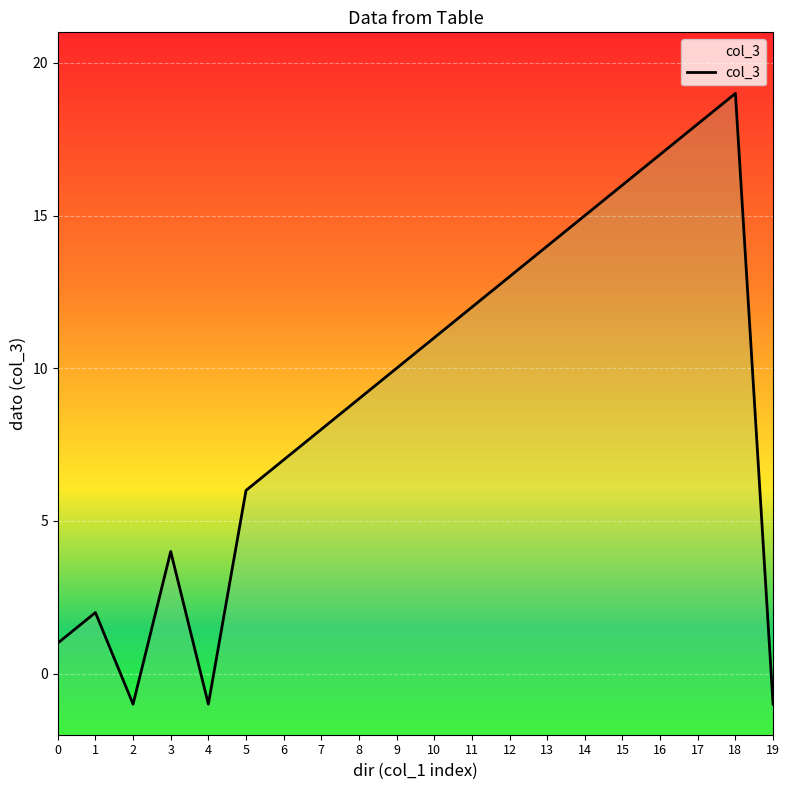

Does the chart display data point markers on the line(s)?

No